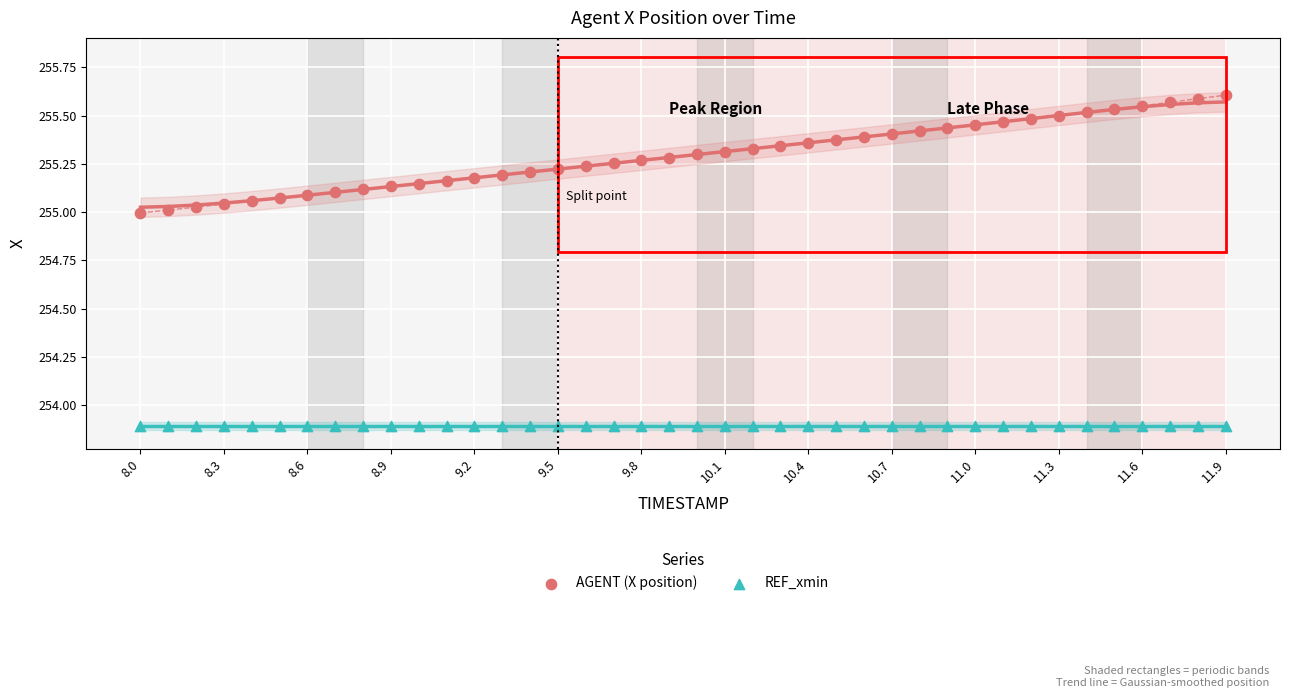

Which series reaches the maximum Y coordinate?

AGENT (X position)